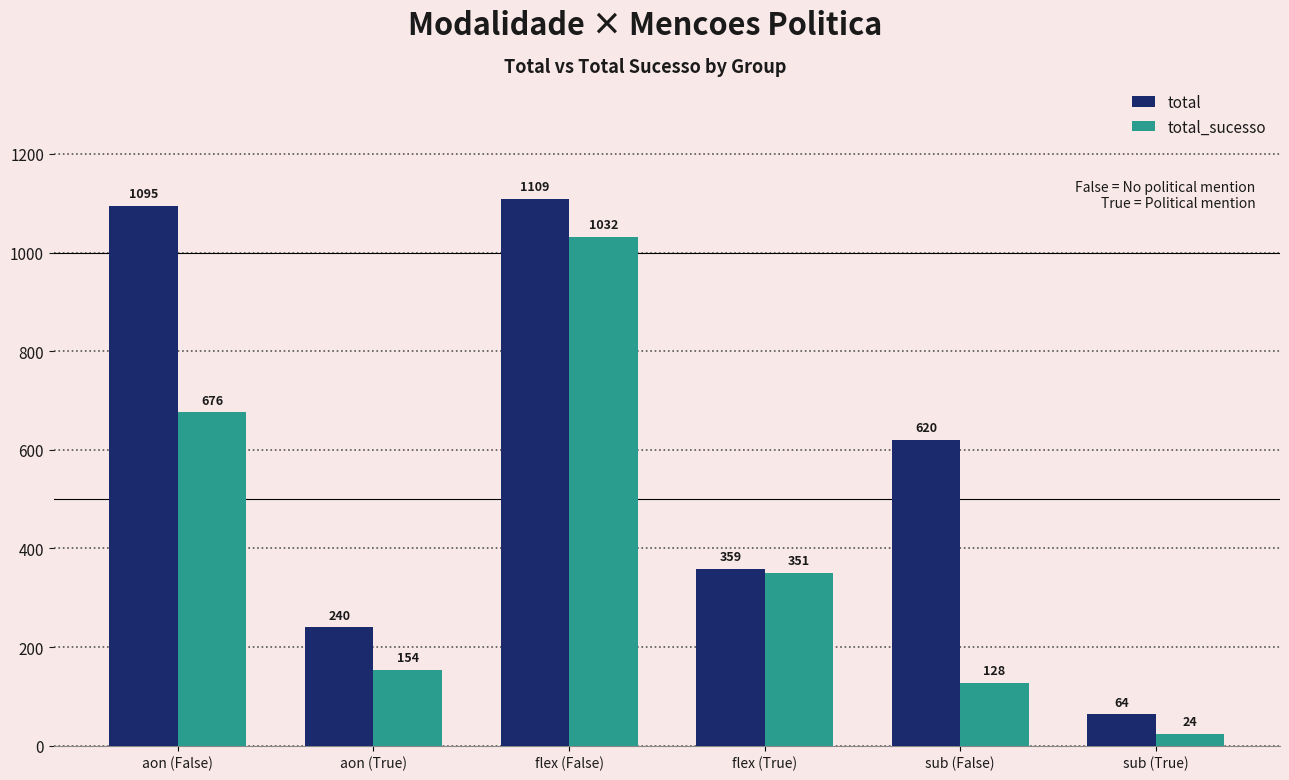

Where does the total series first go above 620?

aon (False)